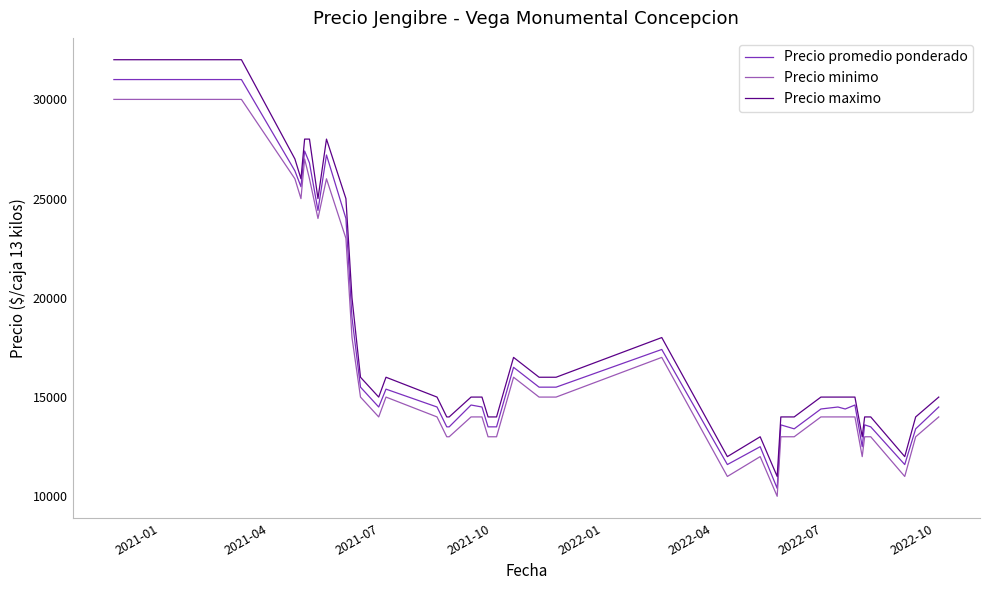

Rank the series by their maximum value, from lowest to highest.

Precio minimo, Precio promedio ponderado, Precio maximo